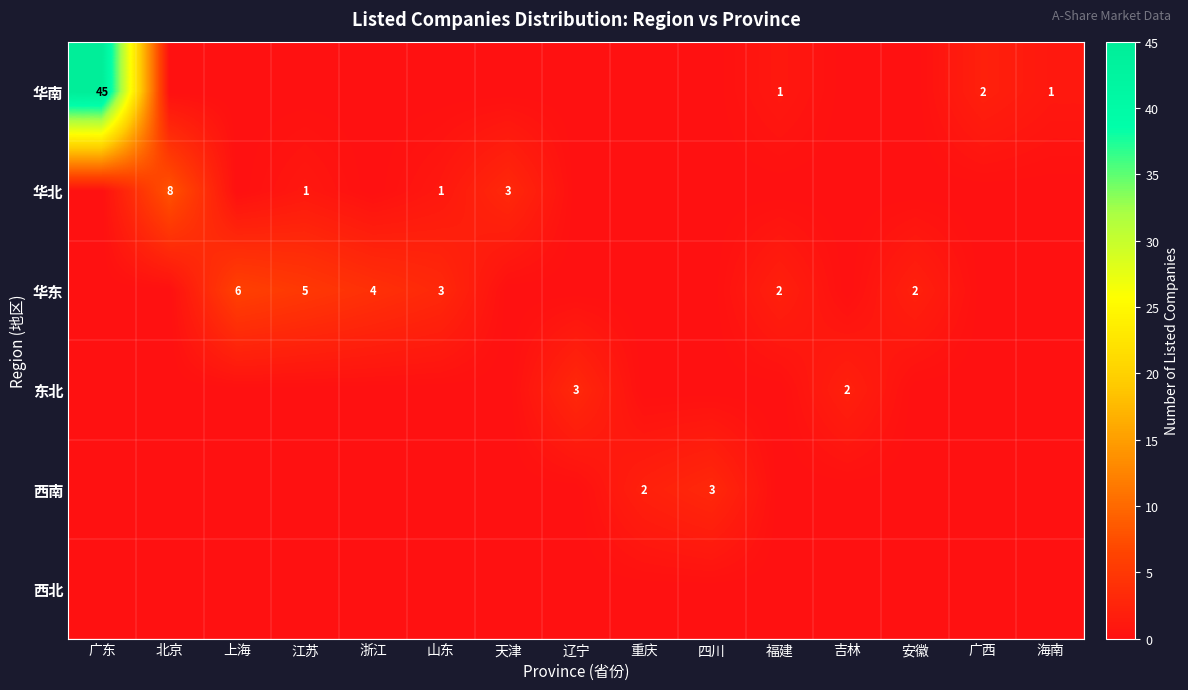

At which category is the sum across all series the highest?

广东